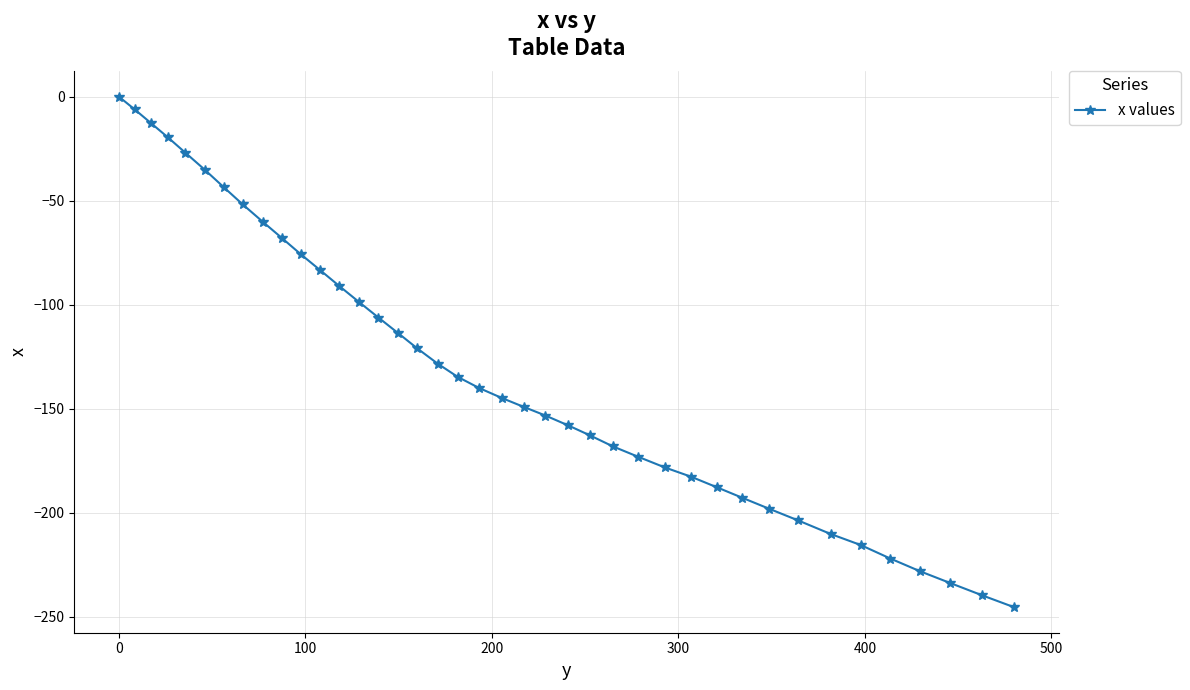

What is the value of the 37th point from the left?

-228.0